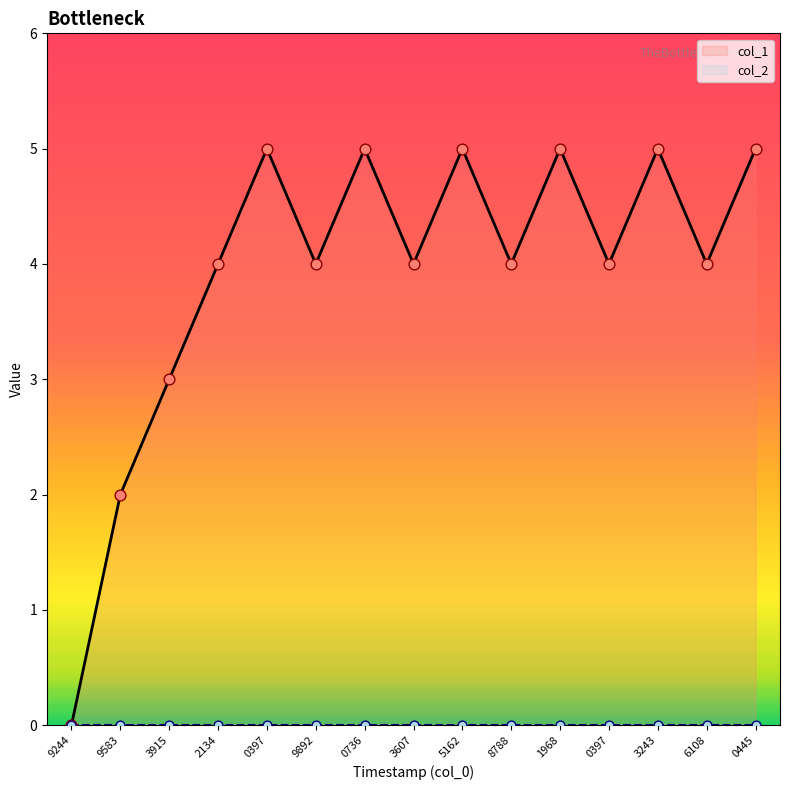

What is the ratio of the value at 3915 to the value at 9583?

1.5